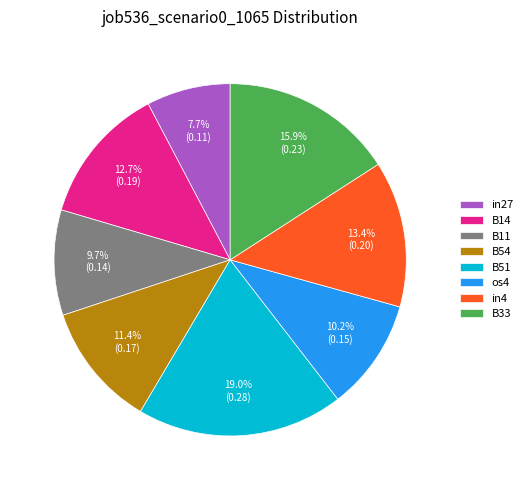

Does B54 represent more than half of the total?

No